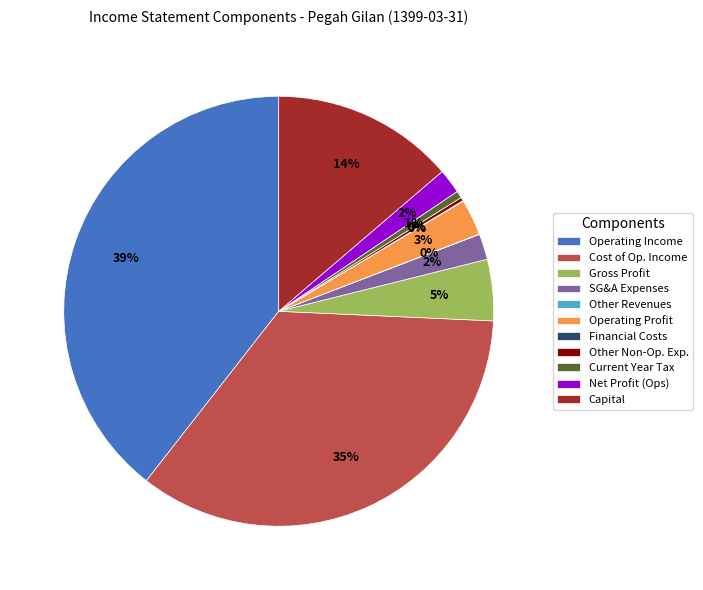

Is there a majority slice in this chart?

No